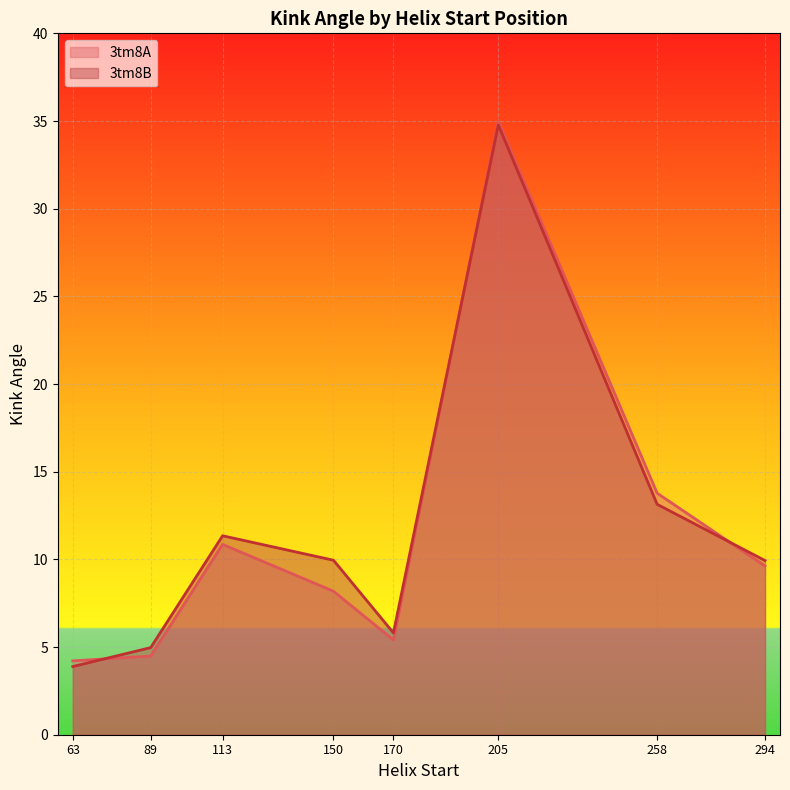

Where is the first local minimum for 3tm8A?

170